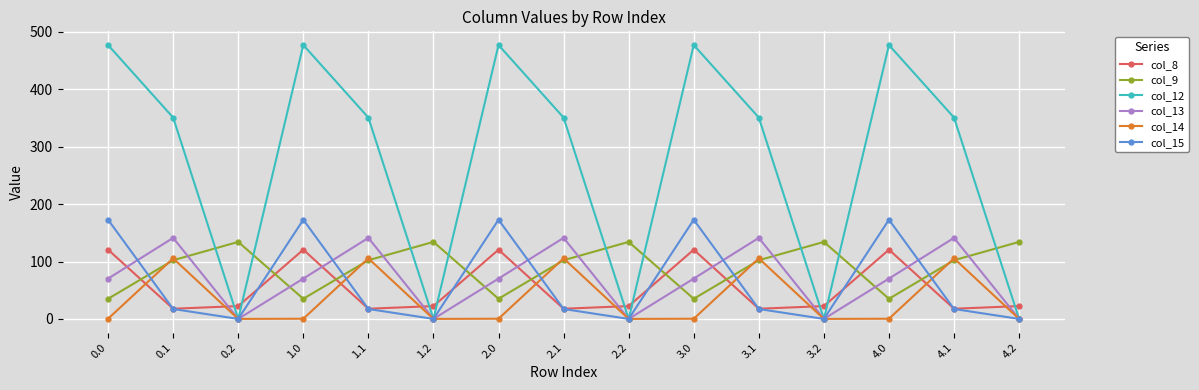

What is the sum of the col_9 values at 1.2 and 1.0?

169.2